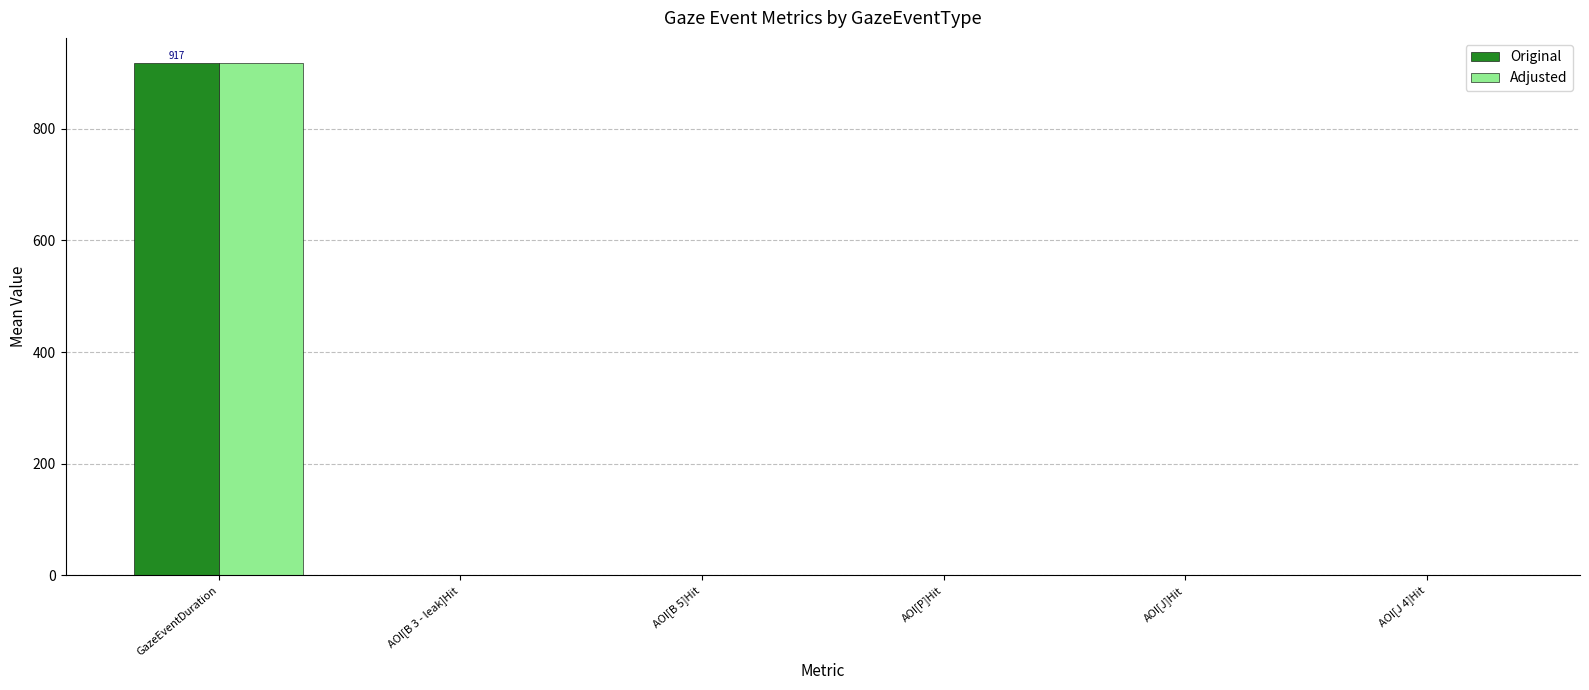

What is the highest value of the Original series?

917